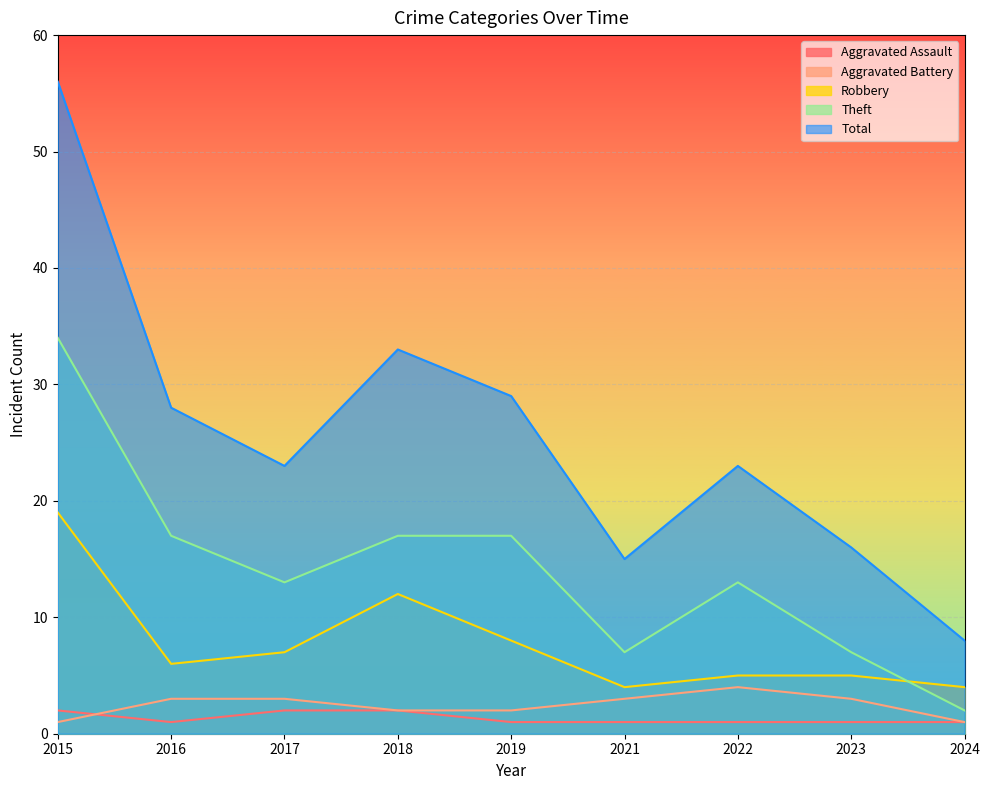

True or false: Robbery has more than 2 points higher than both neighbors.

False